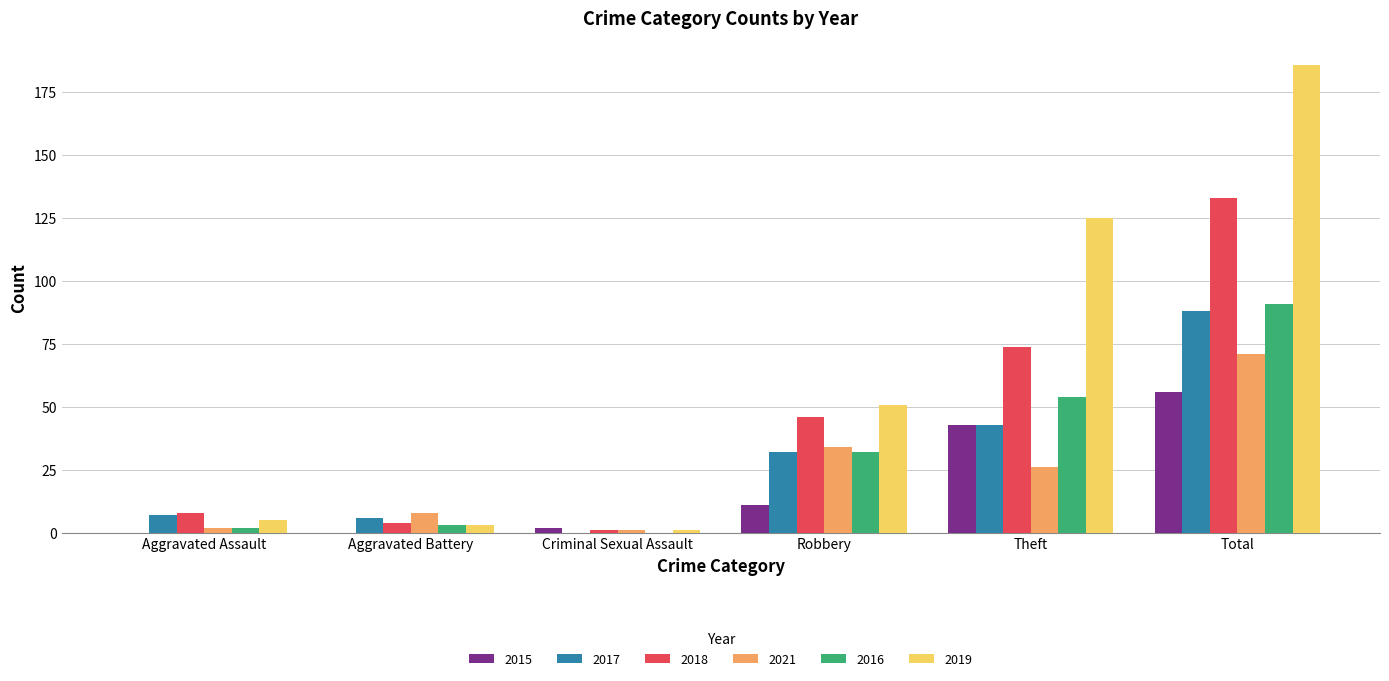

How many categories are shown in the chart?

6